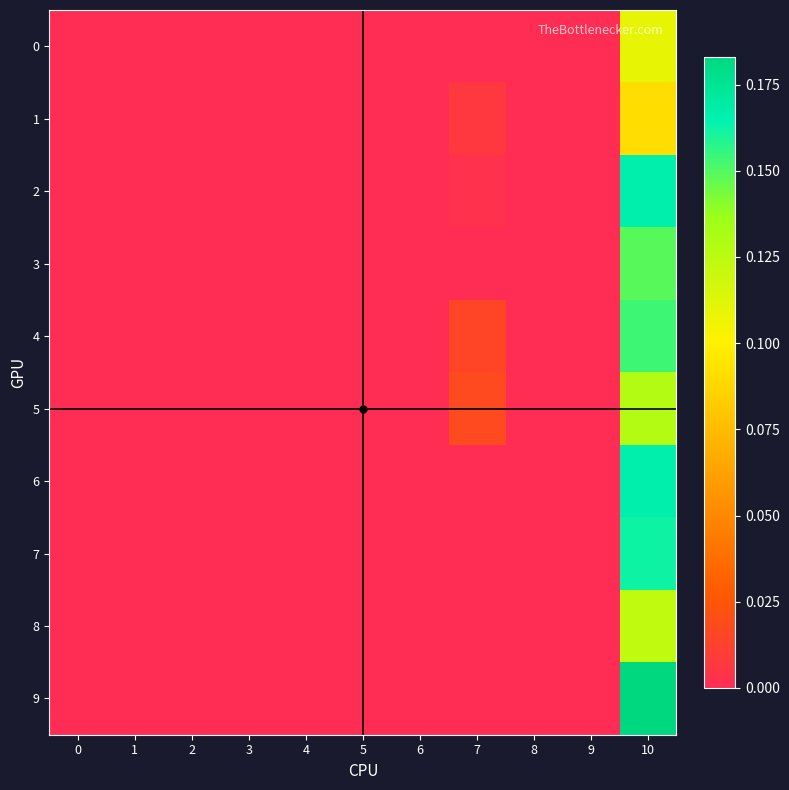

How many categories are shown in the chart?

11